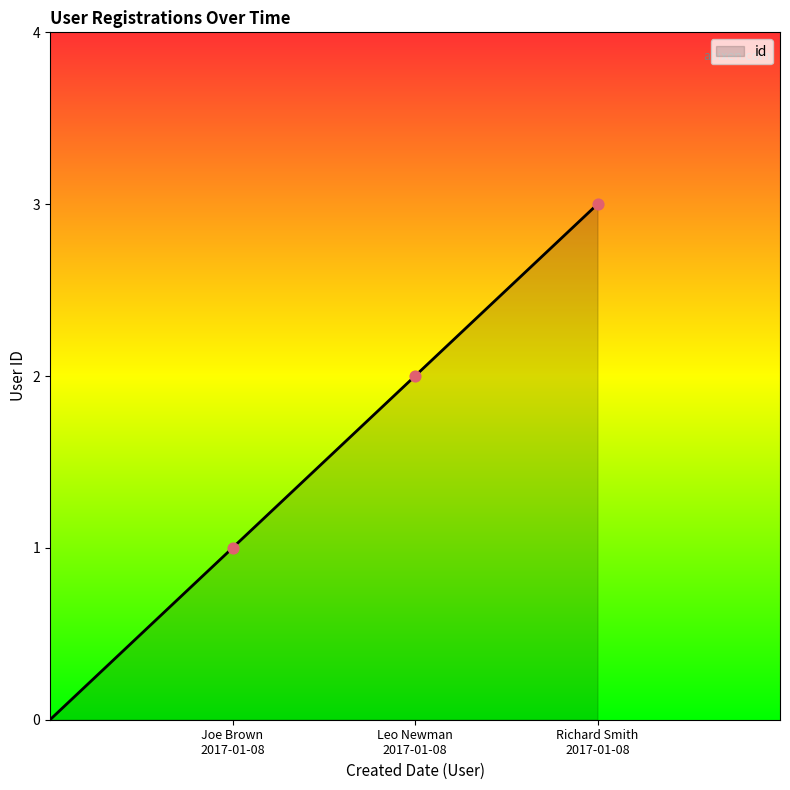

What is the maximum value shown in the chart?

3